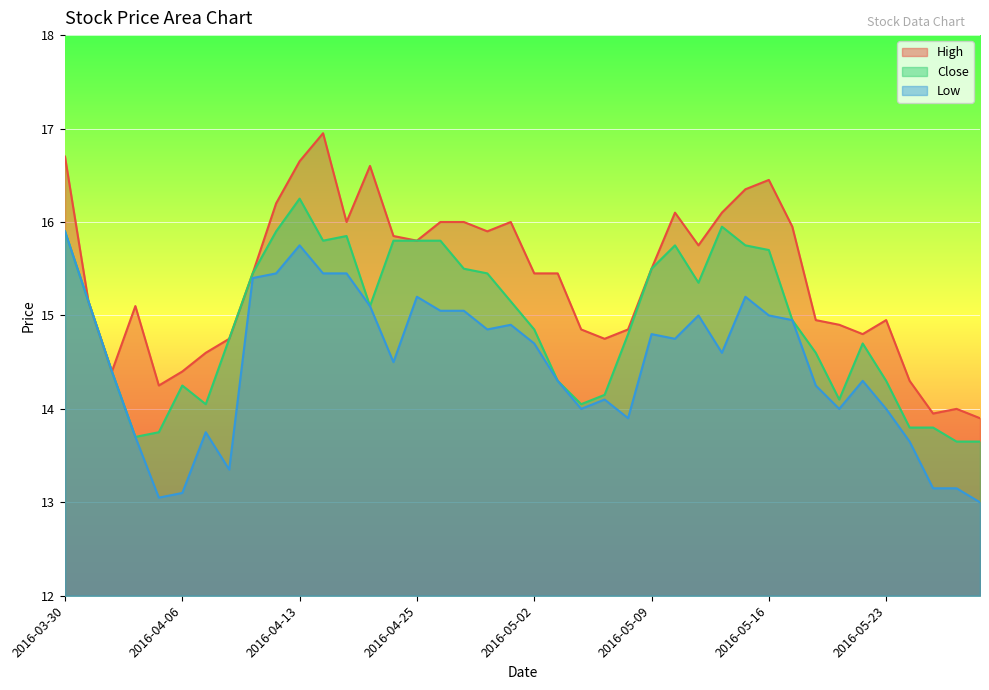

In Close, how many points are lower than both neighbors (excluding endpoints)?

7